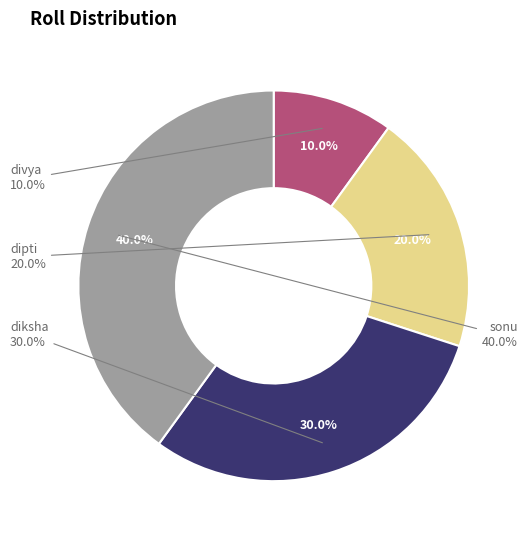

To the nearest percent, what percentage of the pie is dipti?

20%